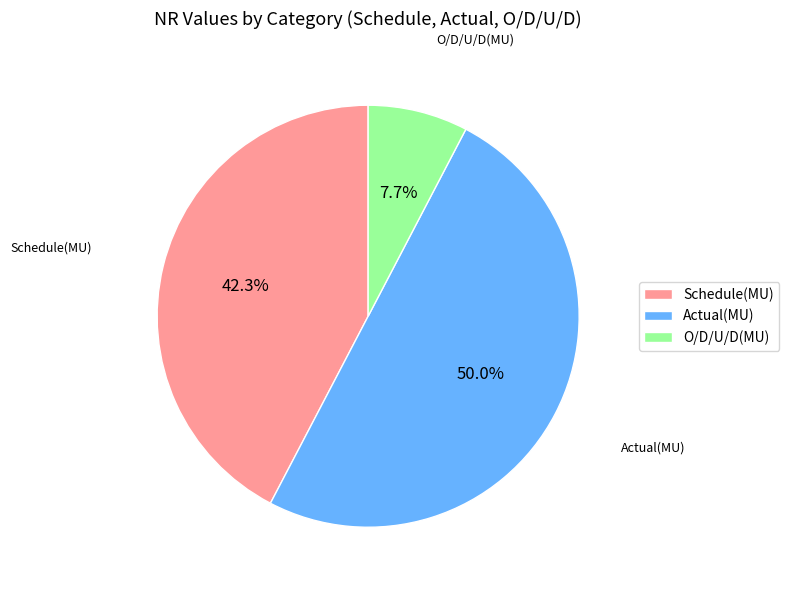

Which category has the smallest portion of the pie?

O/D/U/D(MU)